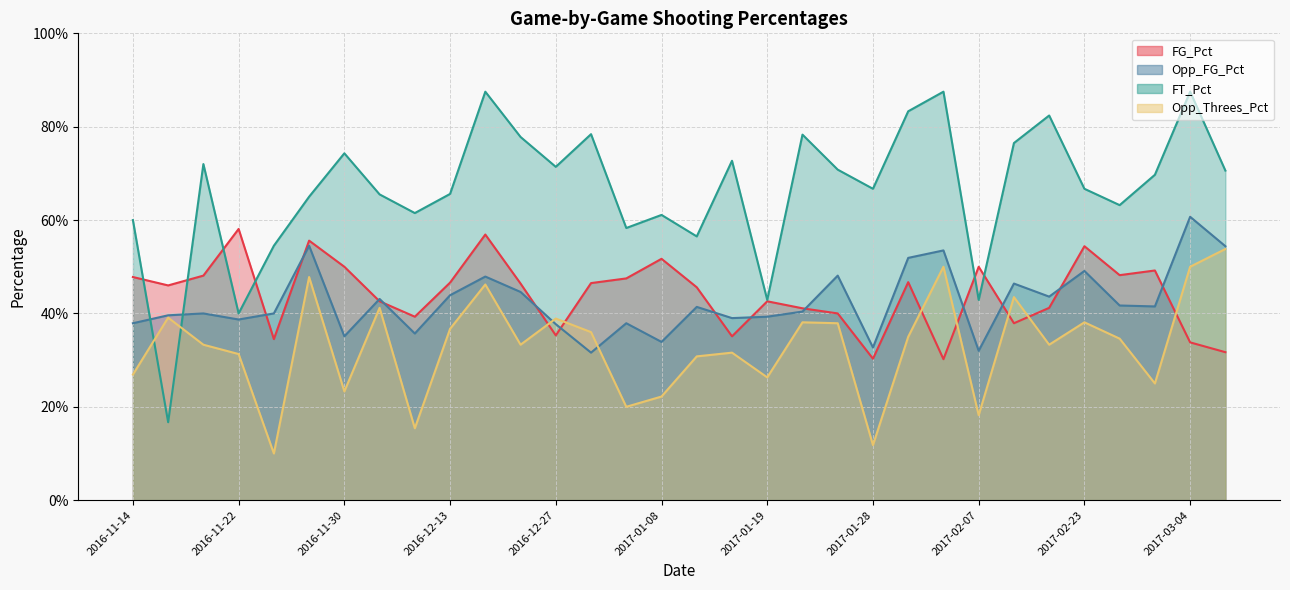

Which category has the lowest value across all series?

2016-11-25